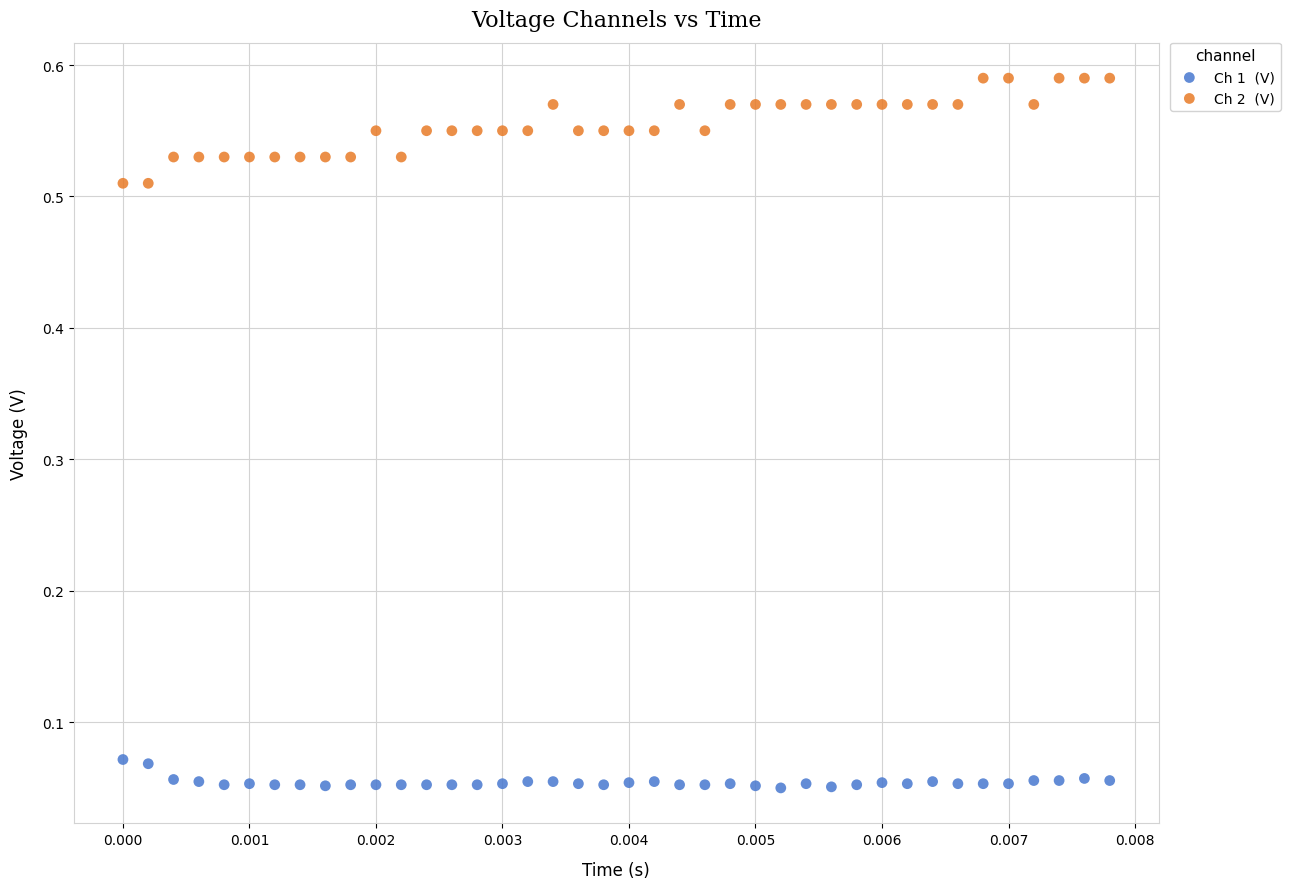

How many data points are displayed?

80